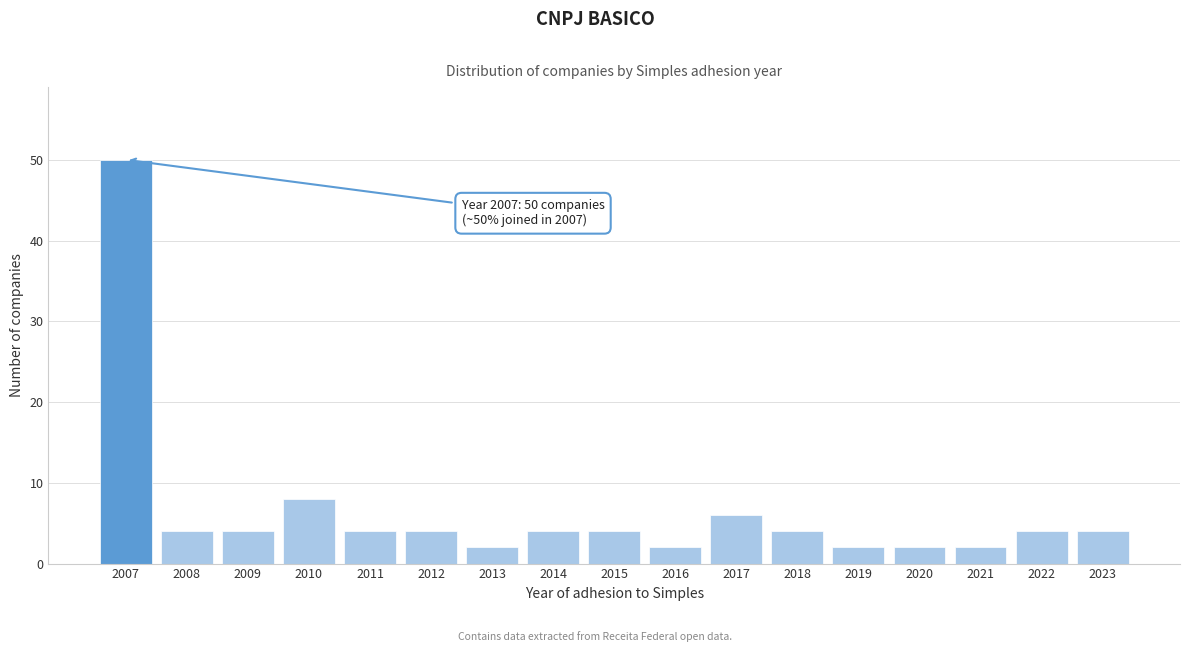

Reading left to right, what are all the values shown in this chart?

50	4	4	8	4	4	2	4	4	2	6	4	2	2	2	4	4